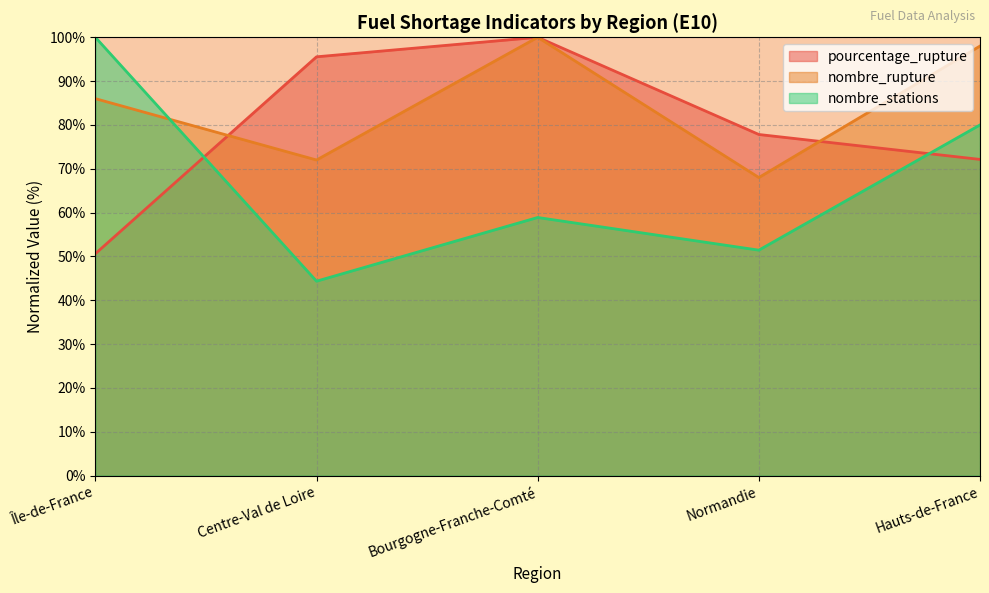

Where is the first local minimum for nombre_stations?

Centre-Val de Loire